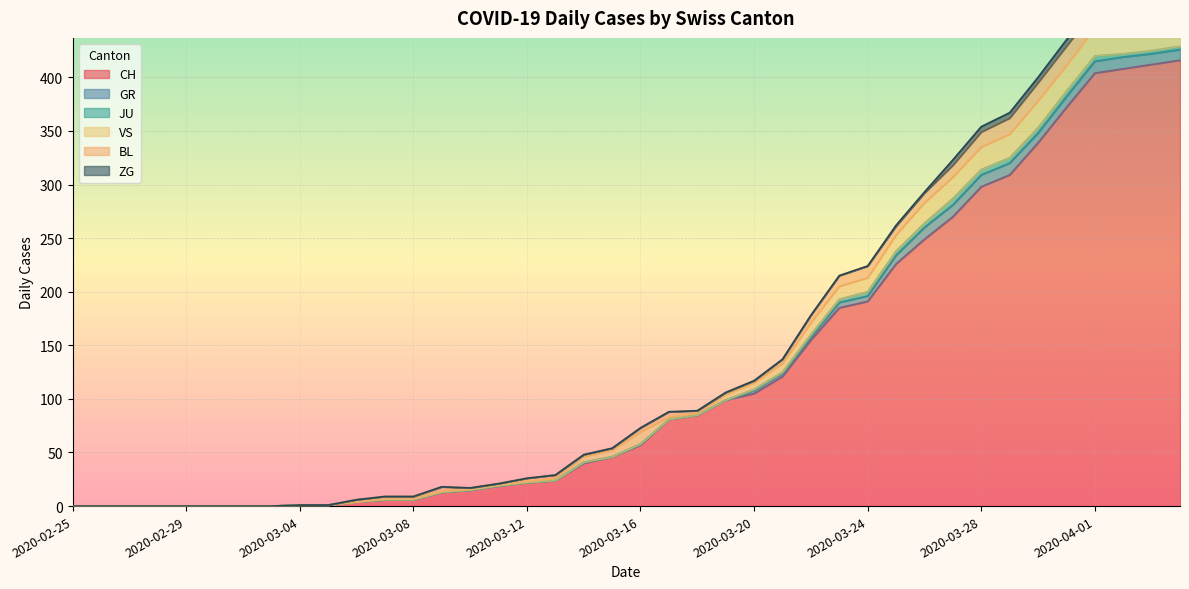

How many data points in GR are above 0?

18